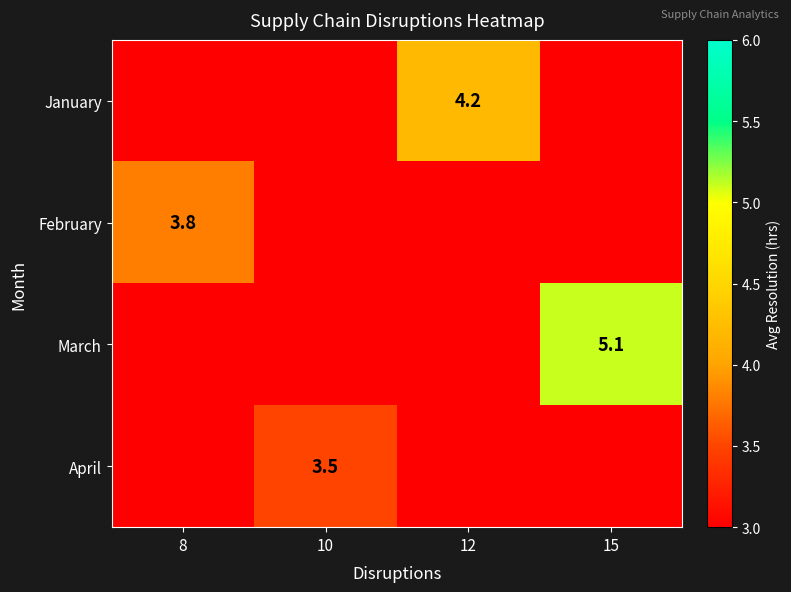

The value of March at 15 is 2.2. True or false?

False